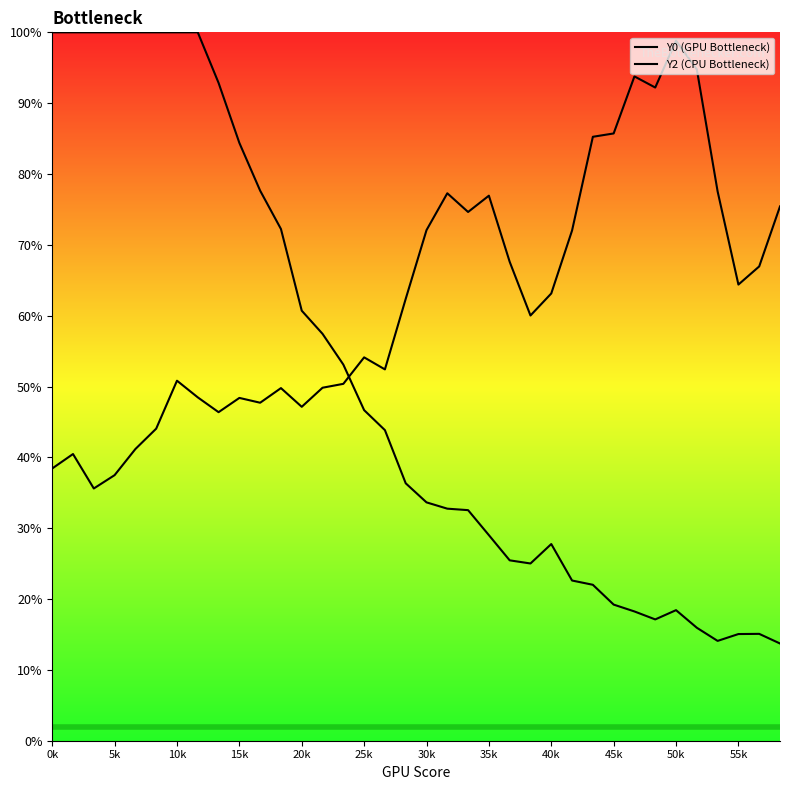

Is this an area chart (filled region under the line)?

No